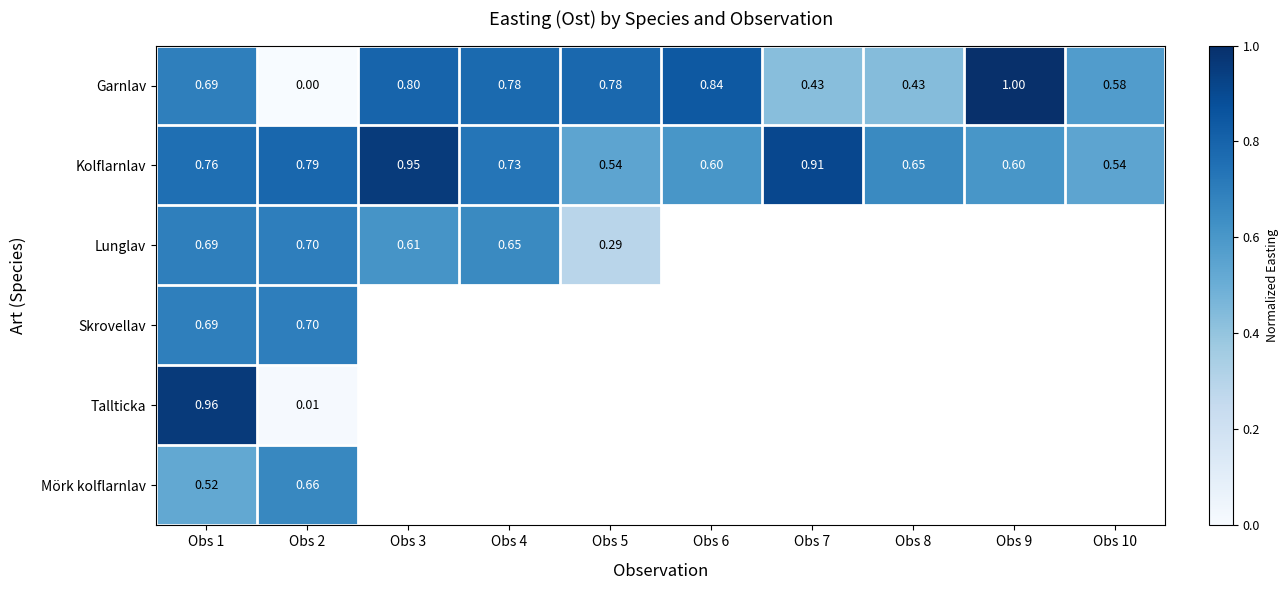

What is the difference between the highest and lowest values at Obs 1?

0.4